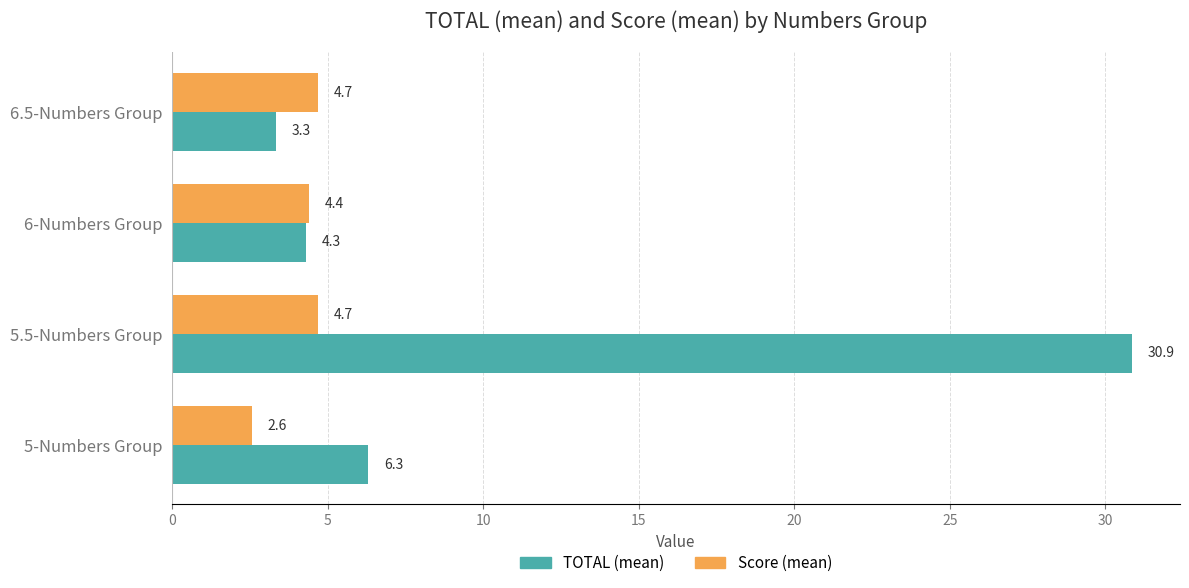

At which label is TOTAL (mean) closest to 17?

5-Numbers Group